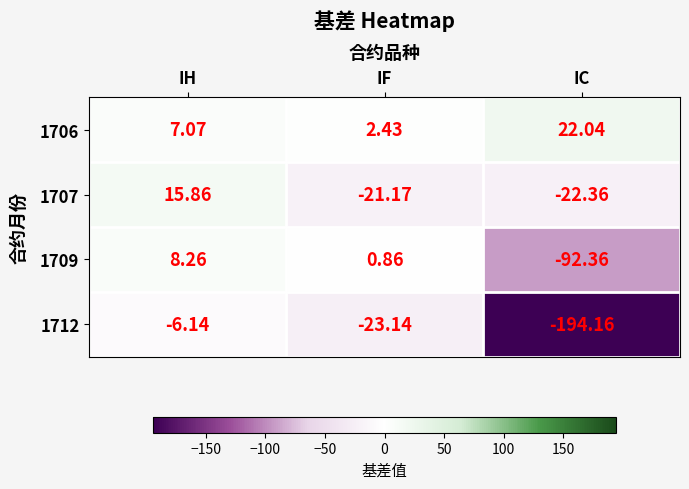

Which category has the lowest value in the 1707 series?

IC